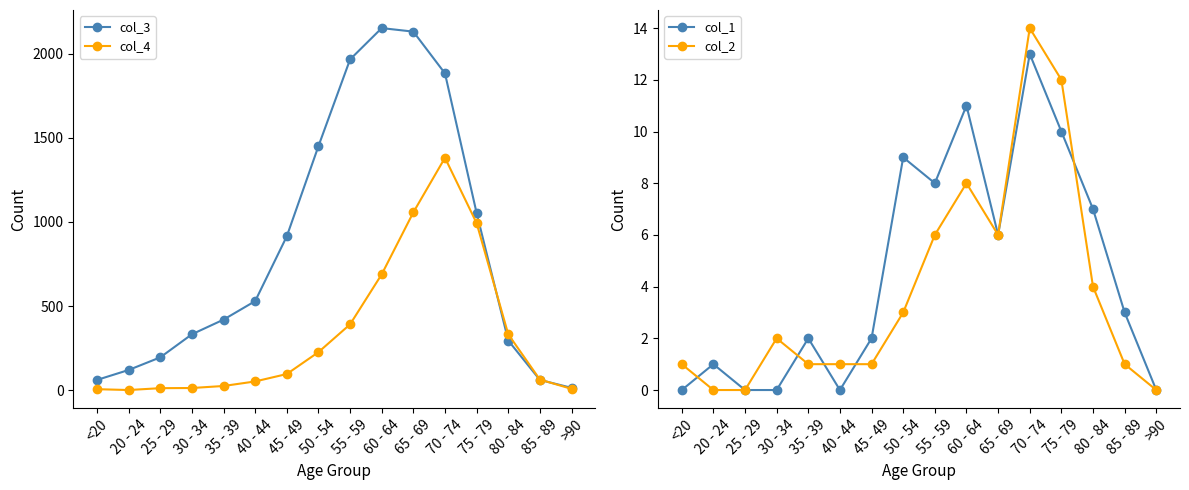

True or false: col_3 and col_2 cross at least once.

False